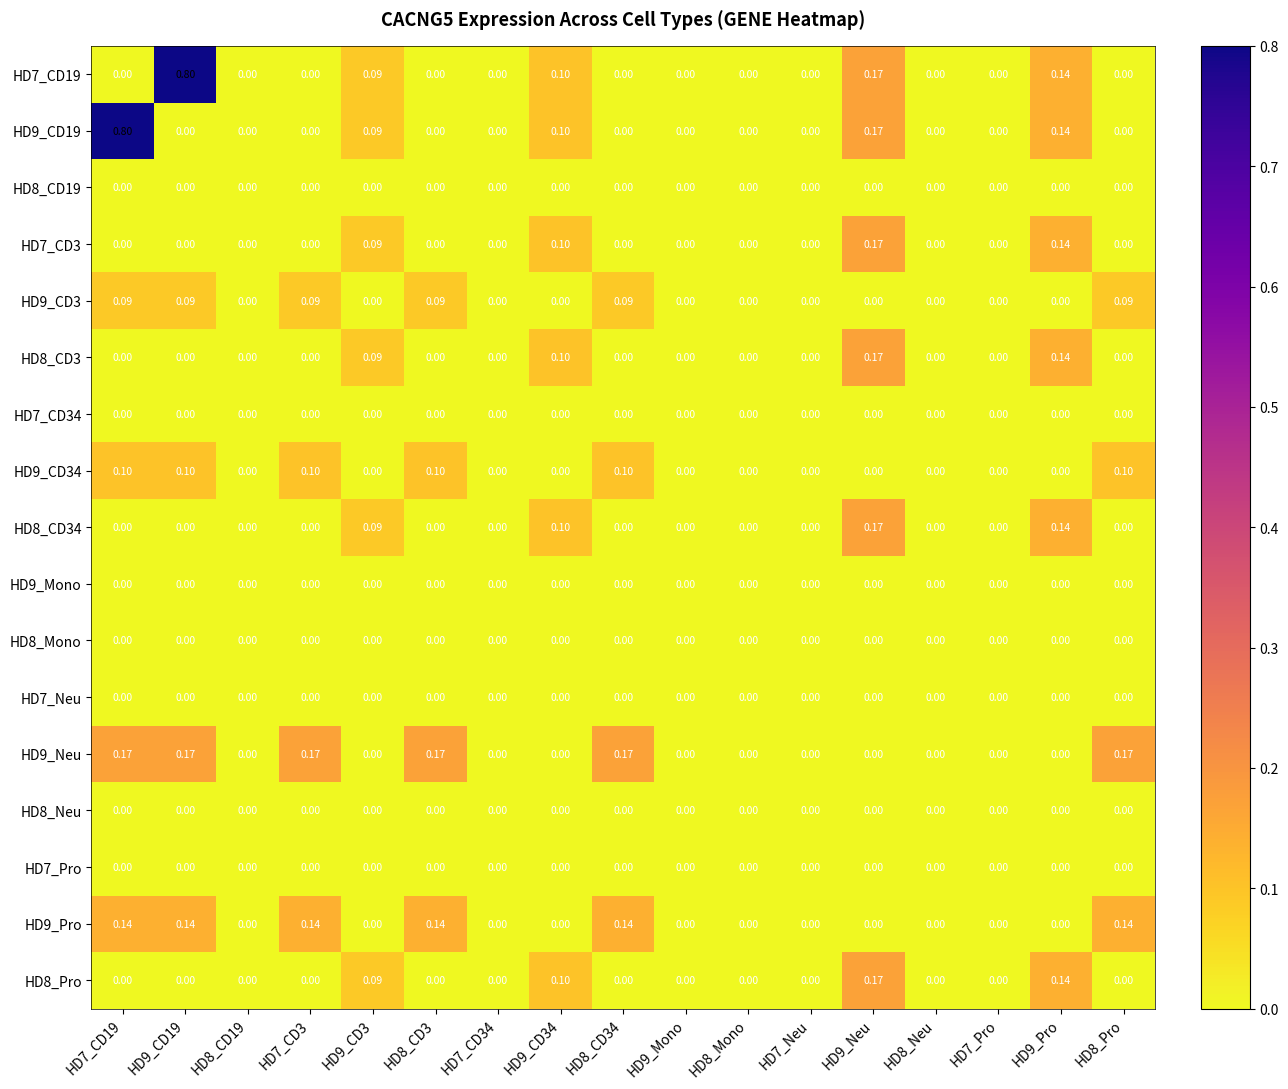

Count the number of categories in the chart.

17